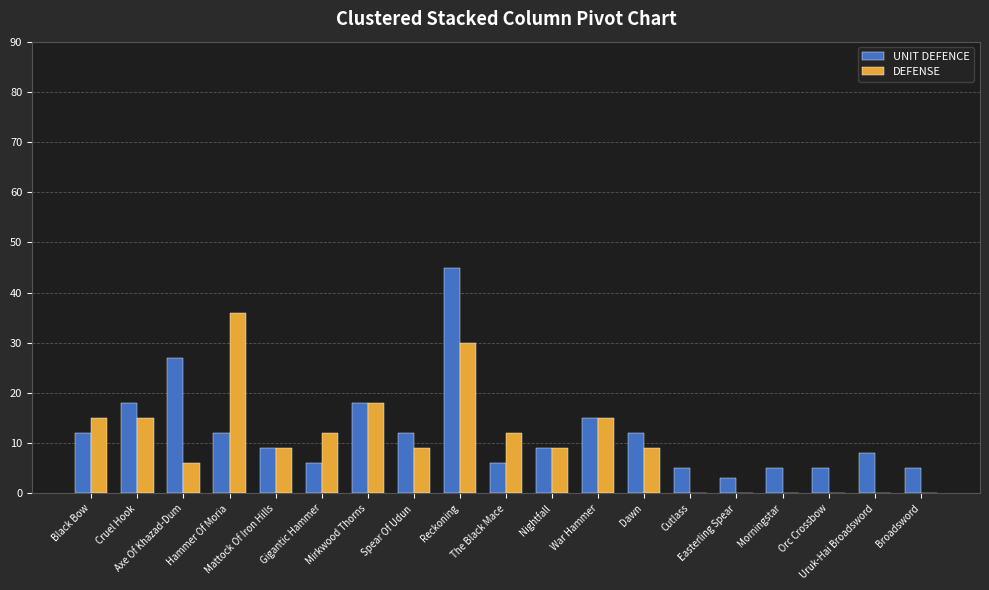

What is the maximum value shown in the chart?

45